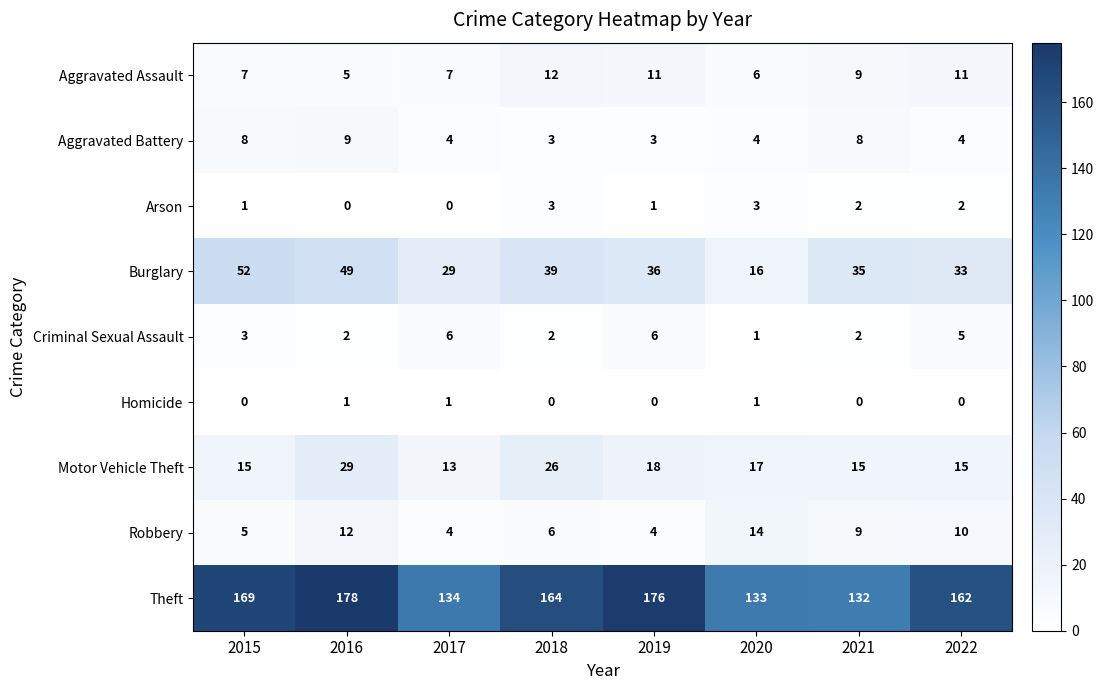

What is the difference between the maximum and second lowest values in the Burglary series?

23